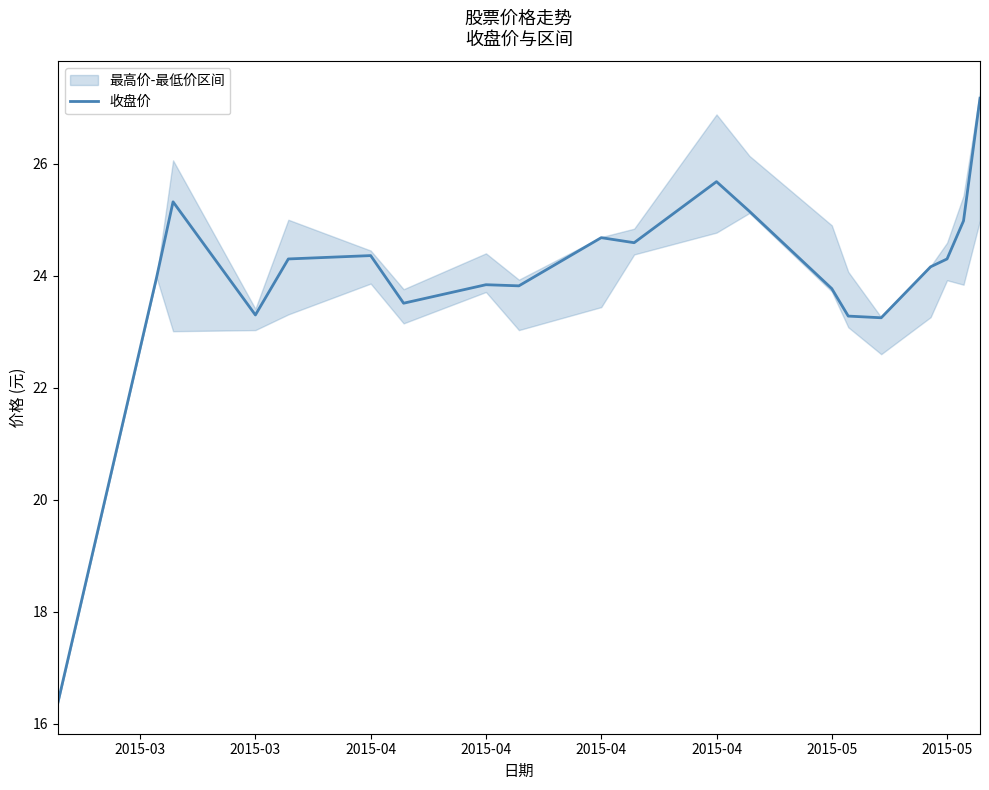

Count the number of values greater than 24.

11